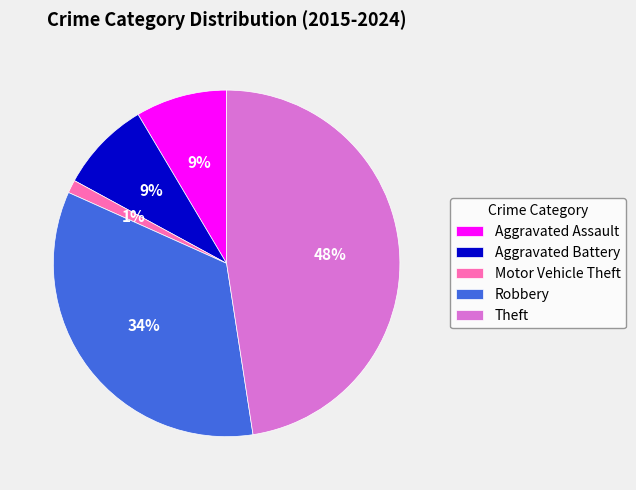

Which slice is the smallest?

Motor Vehicle Theft